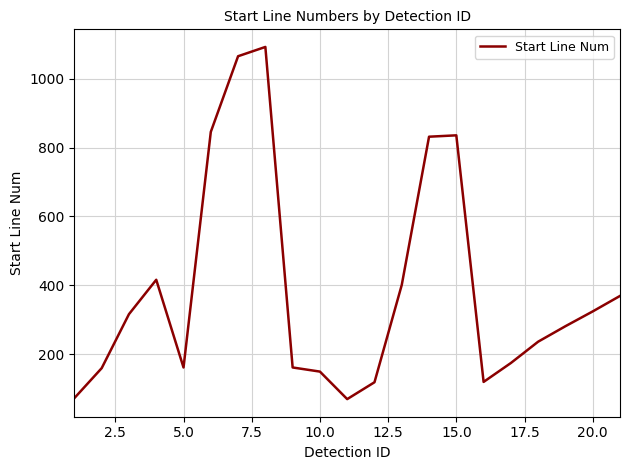

Is this an area chart (filled region under the line)?

No